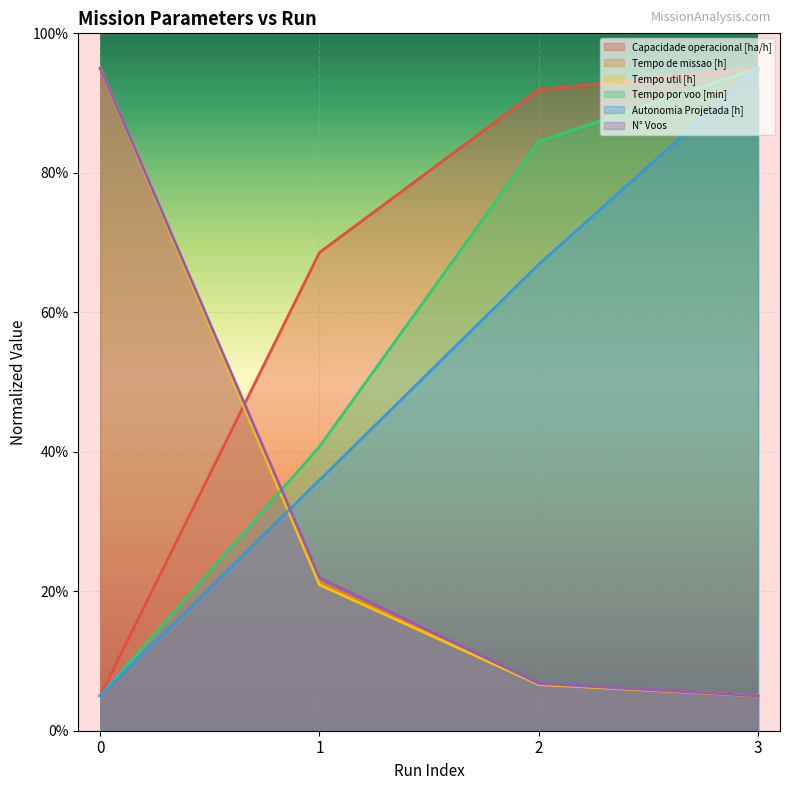

What is the lowest value of the Capacidade operacional [ha/h] series?

5.0